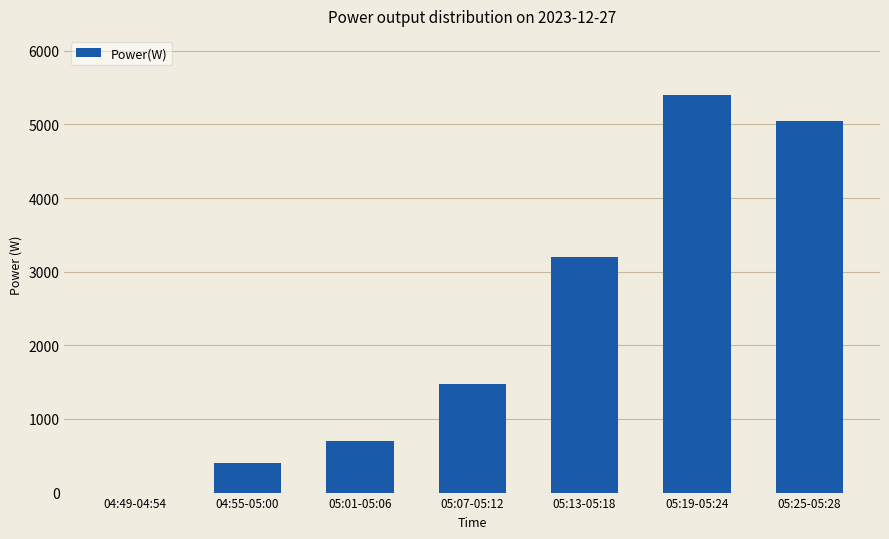

Is it true that the value at 05:13-05:18 is 1913?

False